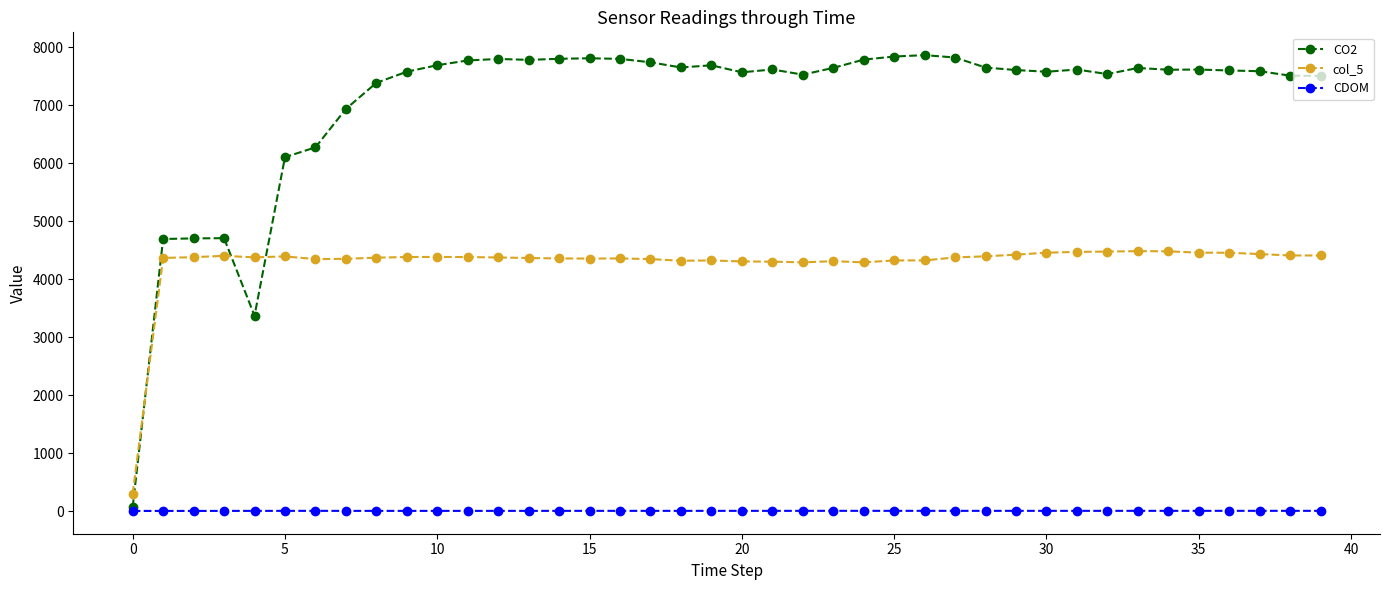

What is the value of the CDOM point at the 30th from the left?

3.9